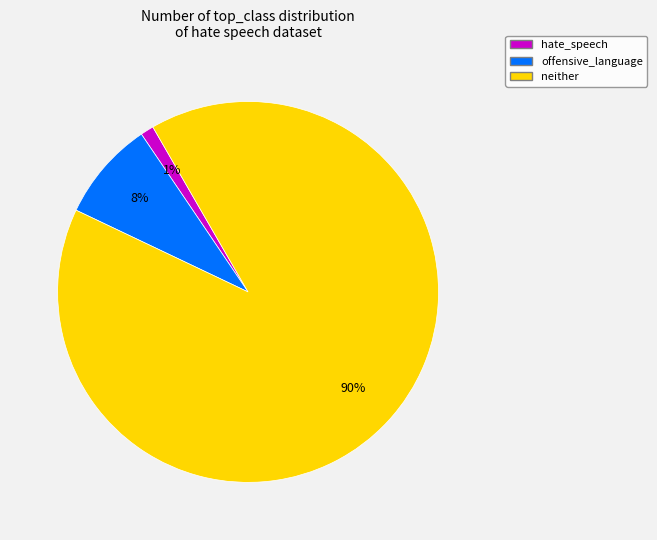

To the nearest percent, what is the average slice percentage?

33%